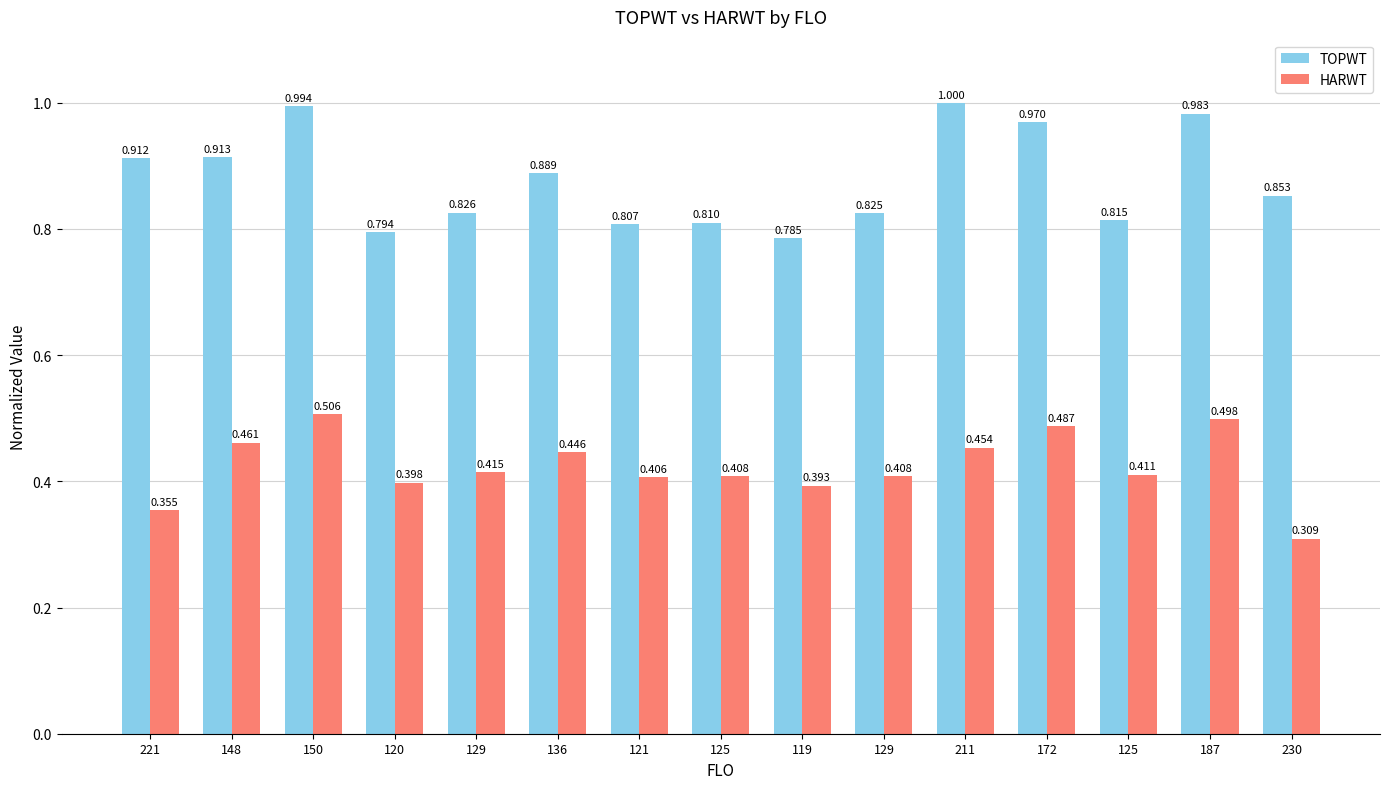

What are all the series names shown in the legend?

TOPWT, HARWT